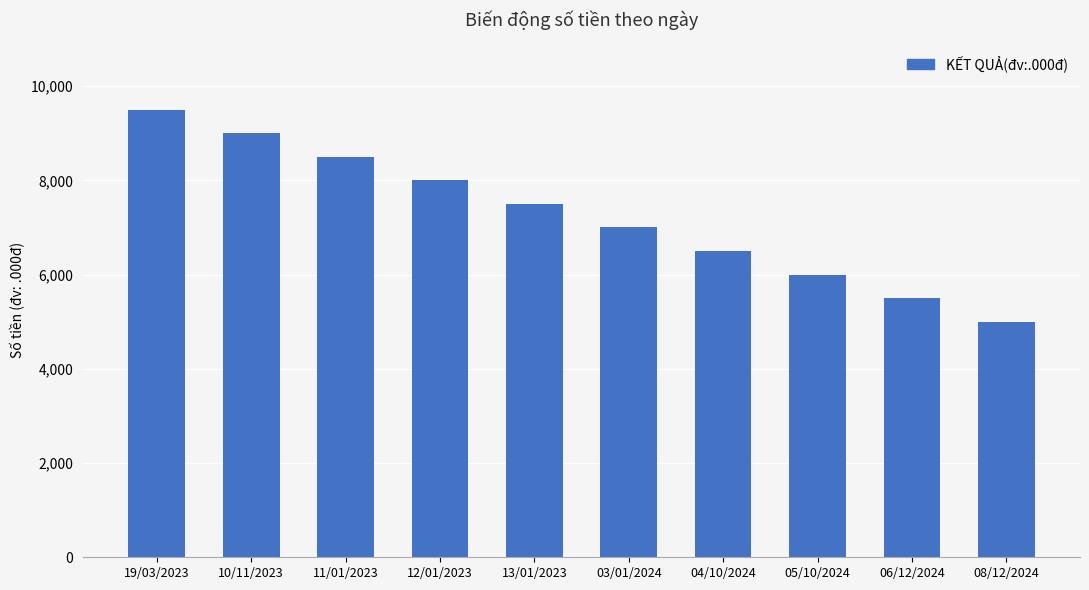

Rank the categories by value from highest to lowest.

19/03/2023, 10/11/2023, 11/01/2023, 12/01/2023, 13/01/2023, 03/01/2024, 04/10/2024, 05/10/2024, 06/12/2024, 08/12/2024